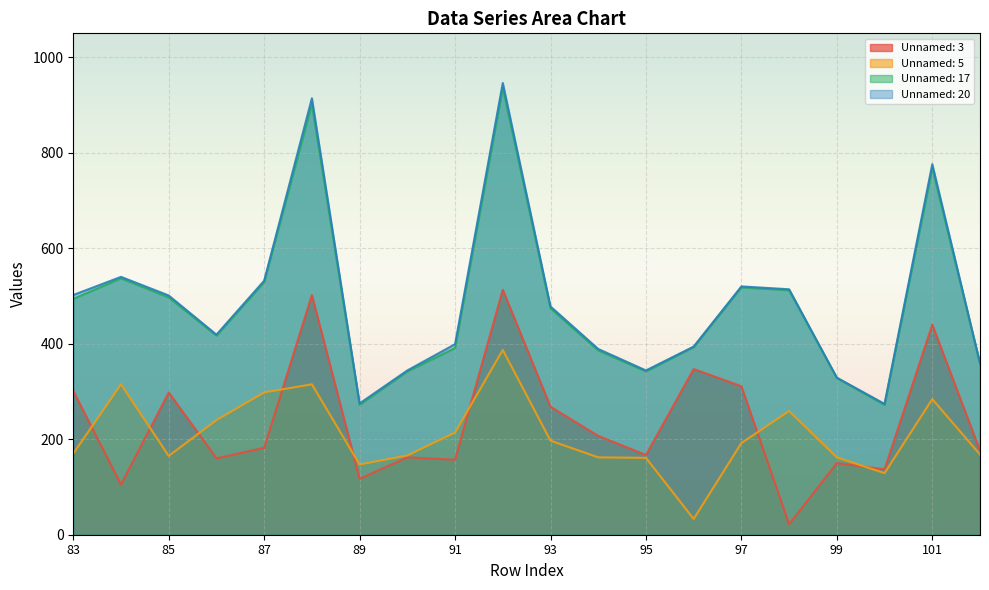

Does the chart display data point markers on the line(s)?

No